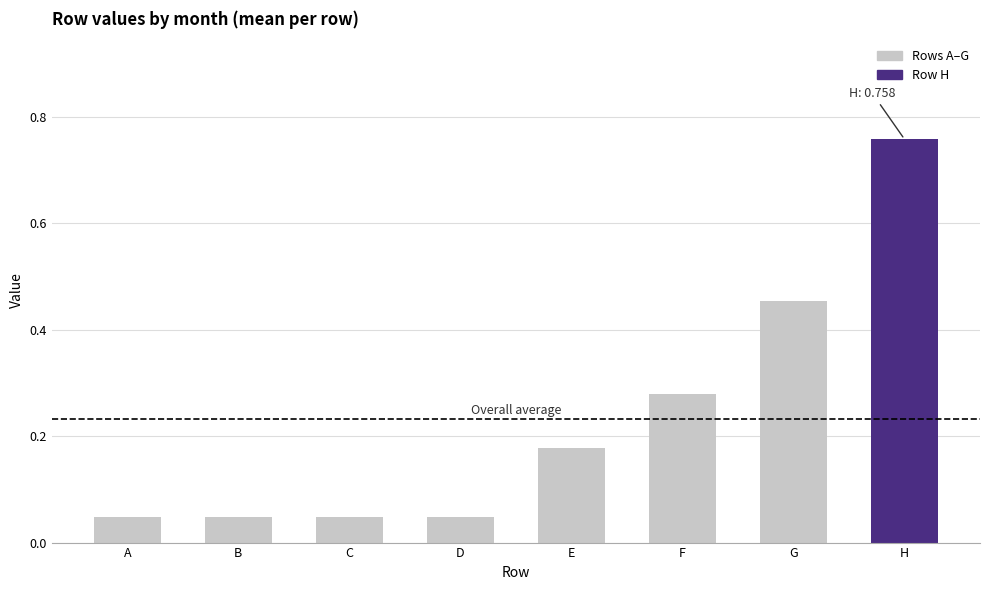

Does the chart contain stacked bars?

No